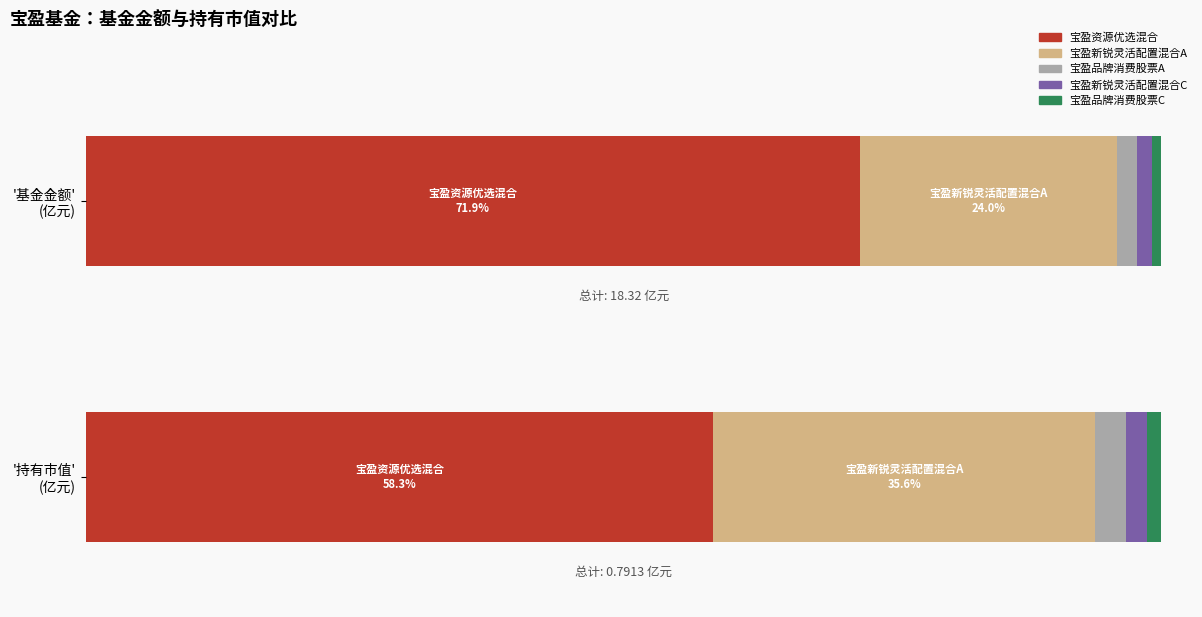

Which series changed the most between 宝盈新锐灵活配置混合A and 宝盈品牌消费股票C?

基金金额